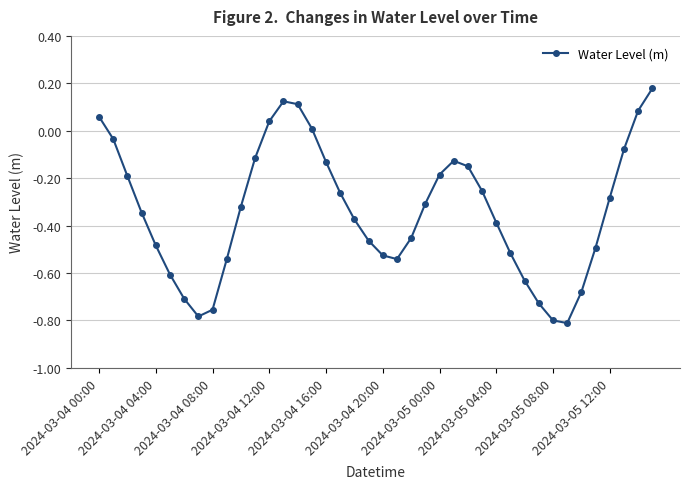

How many values are below zero?

33